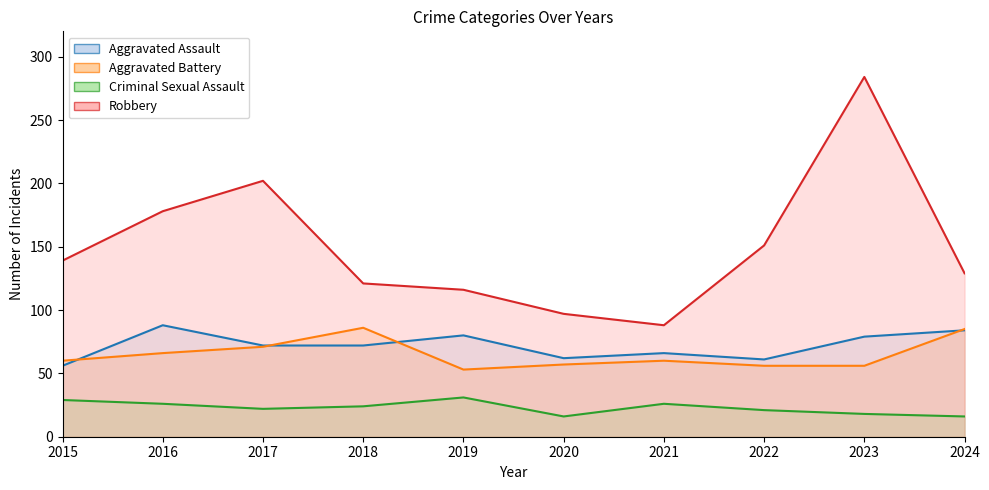

Between 2016 and 2022, which series saw the biggest shift?

Aggravated Assault